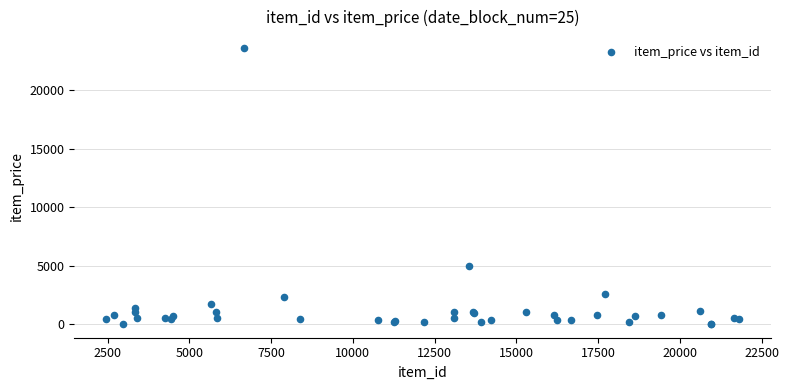

What Y value in the scatter plot is closest to 11798?

4999.0